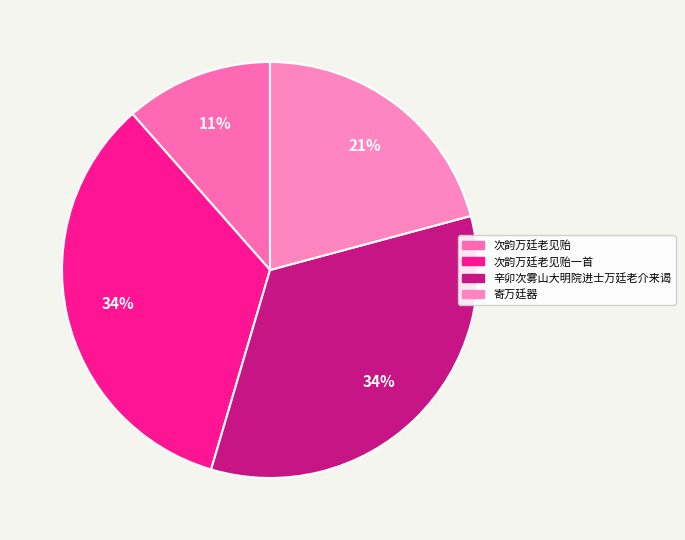

How many segments does this pie chart have?

4